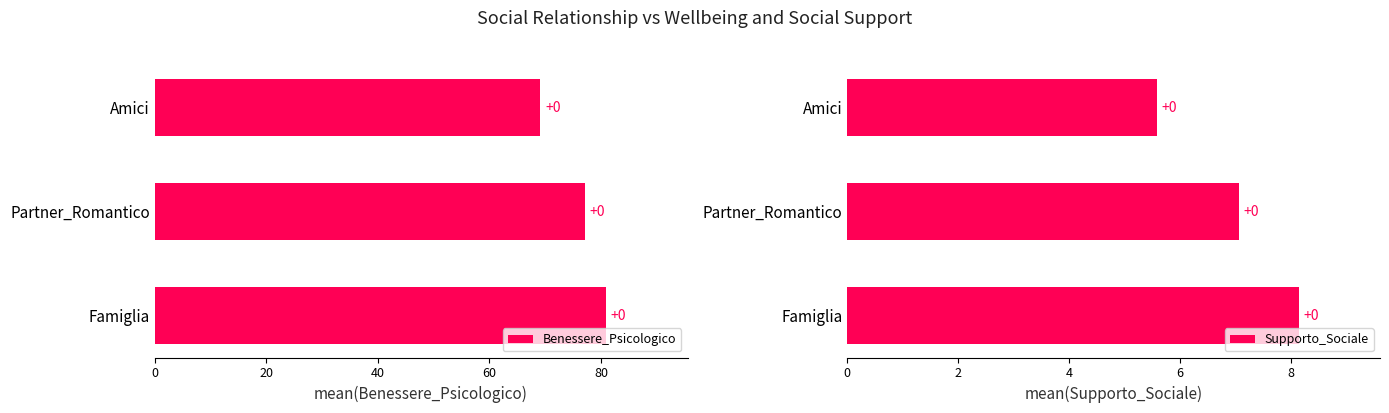

Rank the series by their maximum value, from lowest to highest.

Supporto_Sociale, Benessere_Psicologico